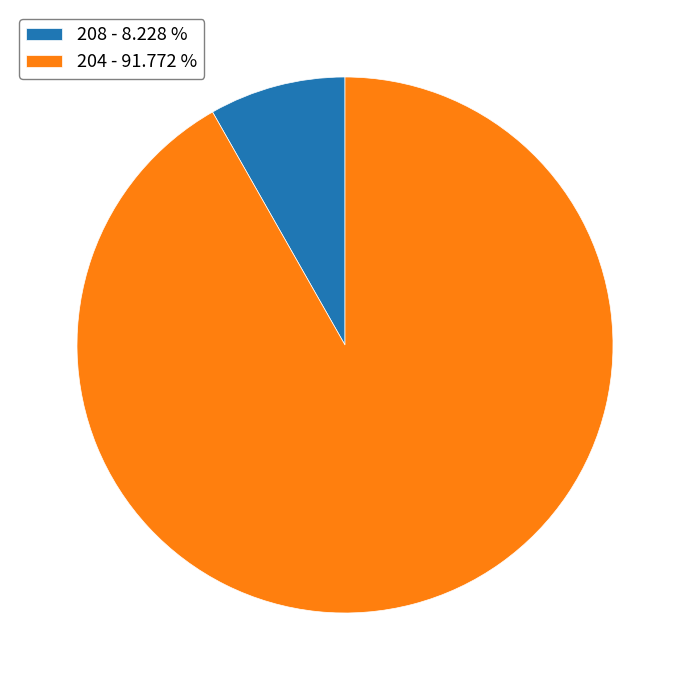

Is 204 - 91.772 % the majority of the pie?

Yes